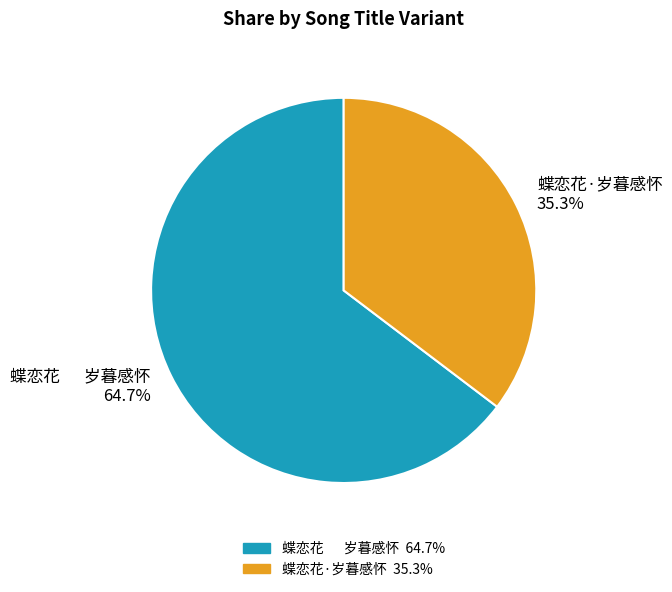

Between 蝶恋花·岁暮感怀 and 蝶恋花 岁暮感怀, which is larger?

蝶恋花 岁暮感怀